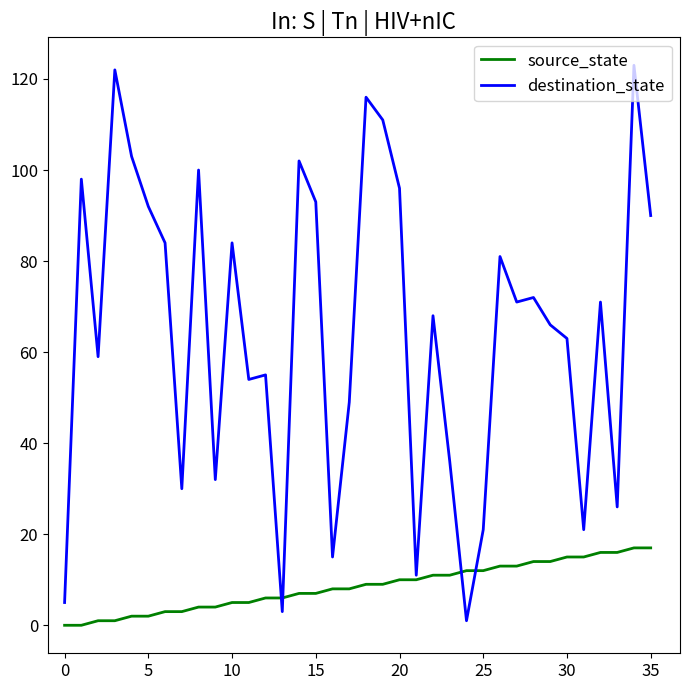

Reading right to left, transcribe all the data shown in this chart.

source_state: 17	17	16	16	15	15	14	14	13	13	12	12	11	11	10	10	9	9	8	8	7	7	6	6	5	5	4	4	3	3	2	2	1	1	0	0
destination_state: 90	123	26	71	21	63	66	72	71	81	21	1	36	68	11	96	111	116	49	15	93	102	3	55	54	84	32	100	30	84	92	103	122	59	98	5